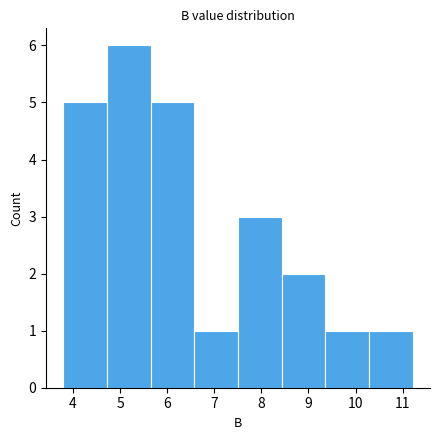

Reading left to right, transcribe this chart: for each bar, give the range it covers on the x-axis and its height. Neither the bar edges nor the heights are printed on the chart, so give them approximately, as read against the axes.

3.8 to 4.7: 5
4.7 to 5.7: 6
5.7 to 6.6: 5
6.6 to 7.5: 1
7.5 to 8.4: 3
8.4 to 9.4: 2
9.4 to 10.3: 1
10.3 to 11.2: 1